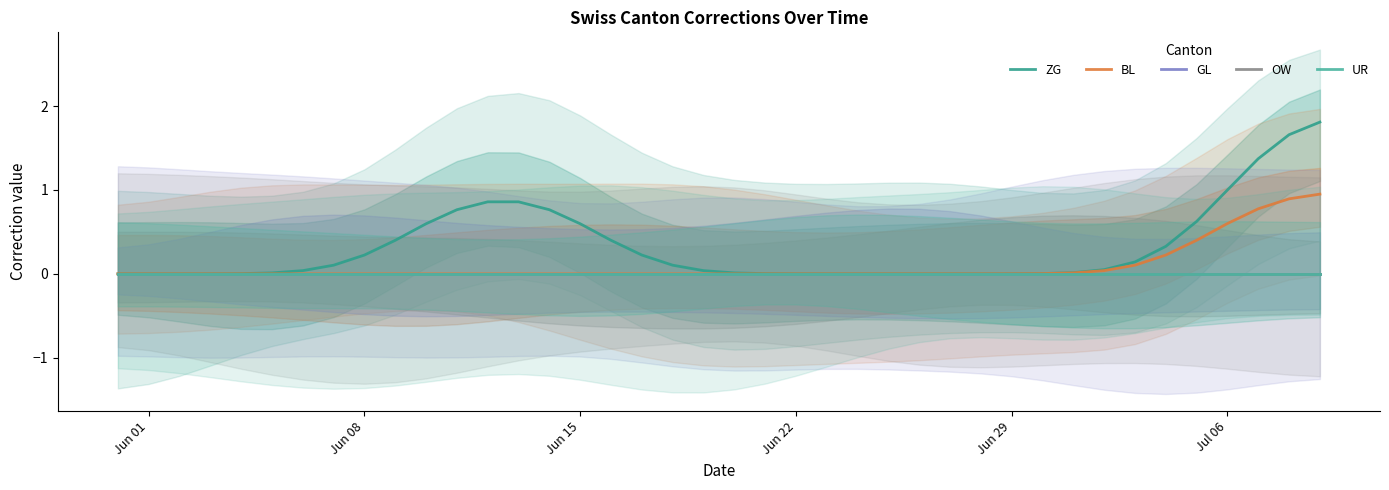

True or false: UR and ZG intersect in this chart.

False